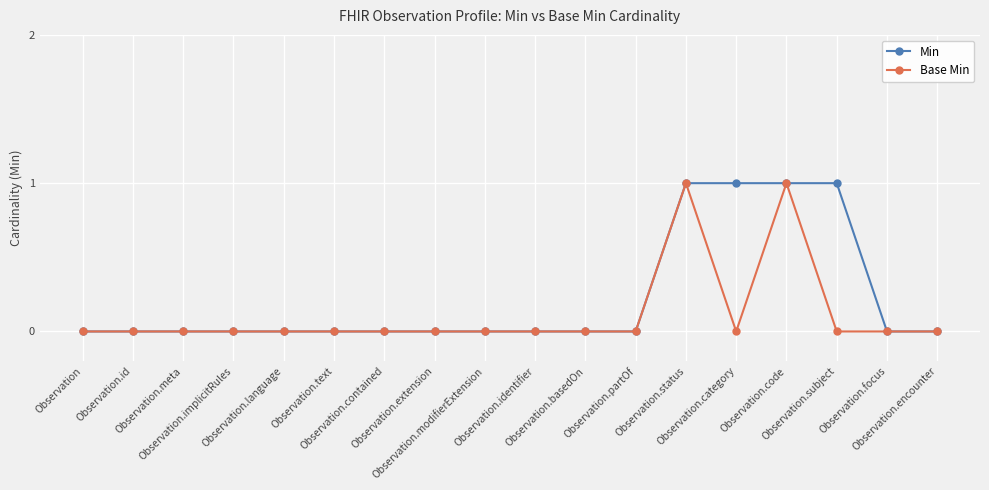

Which series has the largest total across all categories?

Min